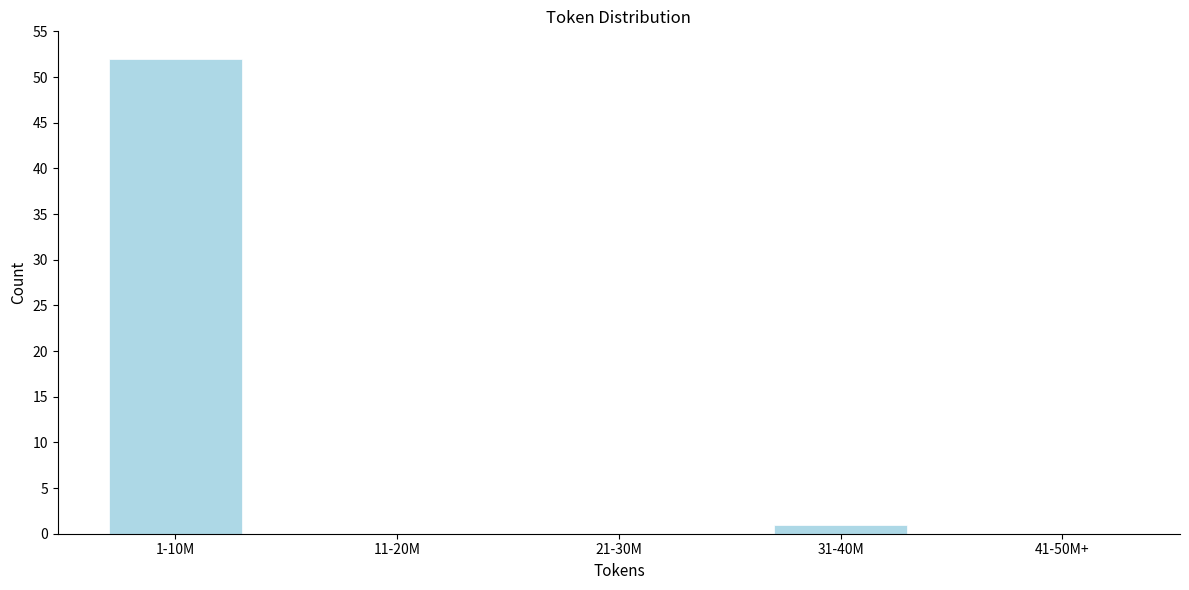

Reading left to right, what are all the values shown in this chart?

1-10M=52	11-20M=0	21-30M=0	31-40M=1	41-50M+=0